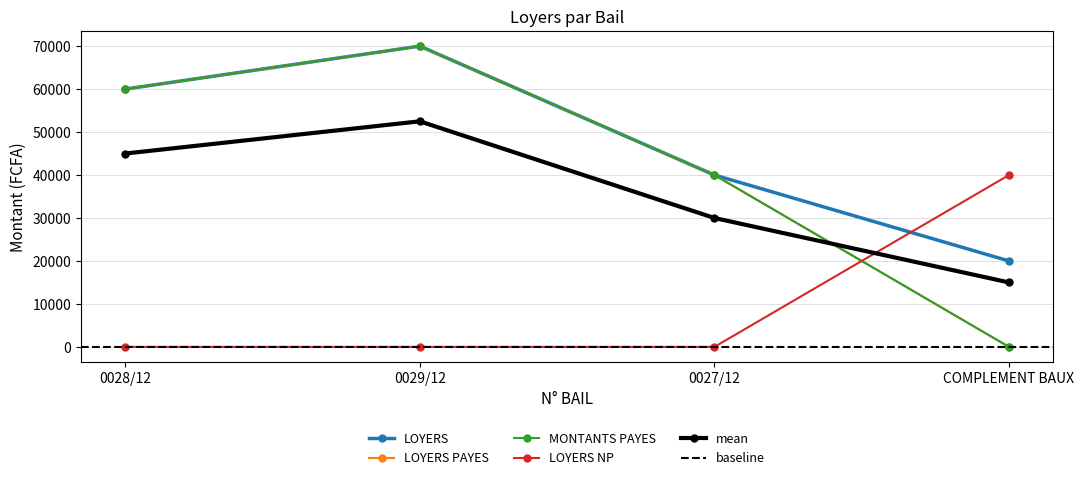

Which has a higher value, 0027/12 or 0029/12?

0029/12